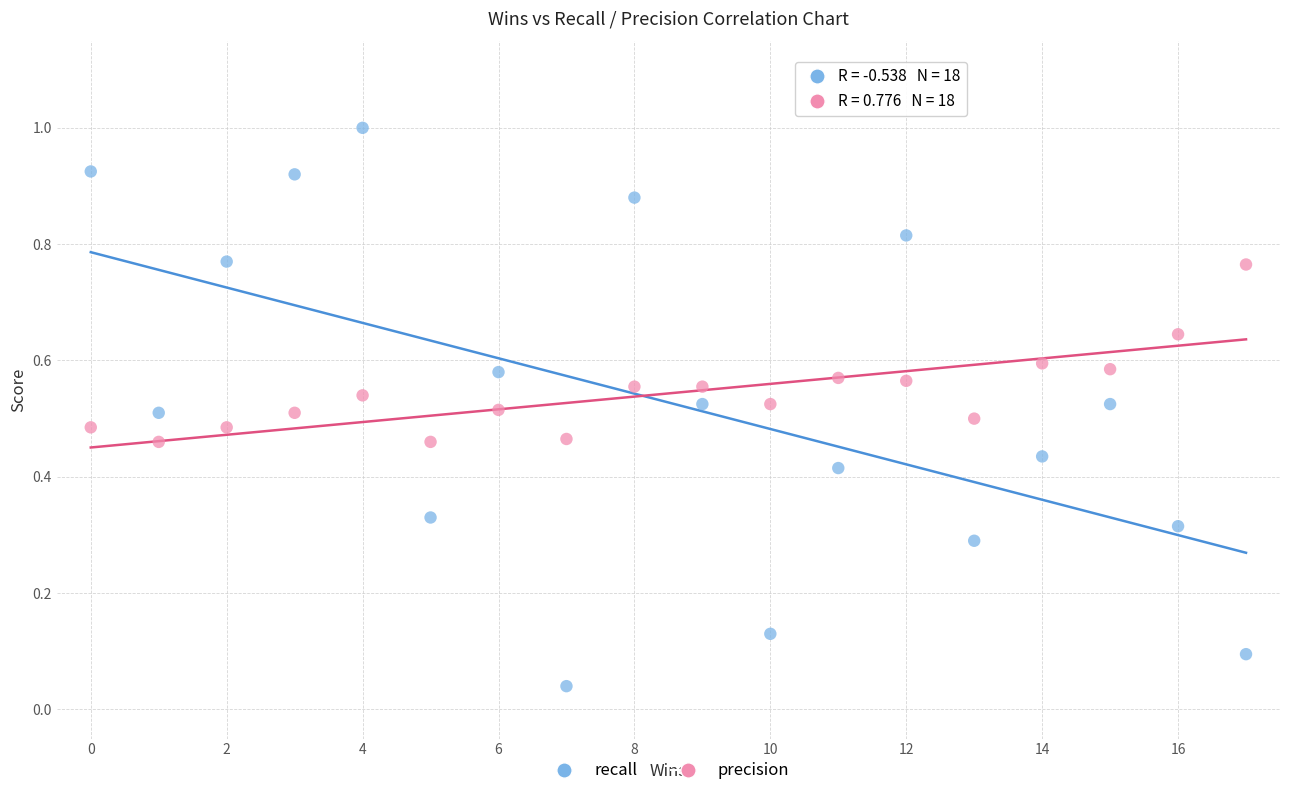

Which series reaches the maximum Y coordinate?

recall